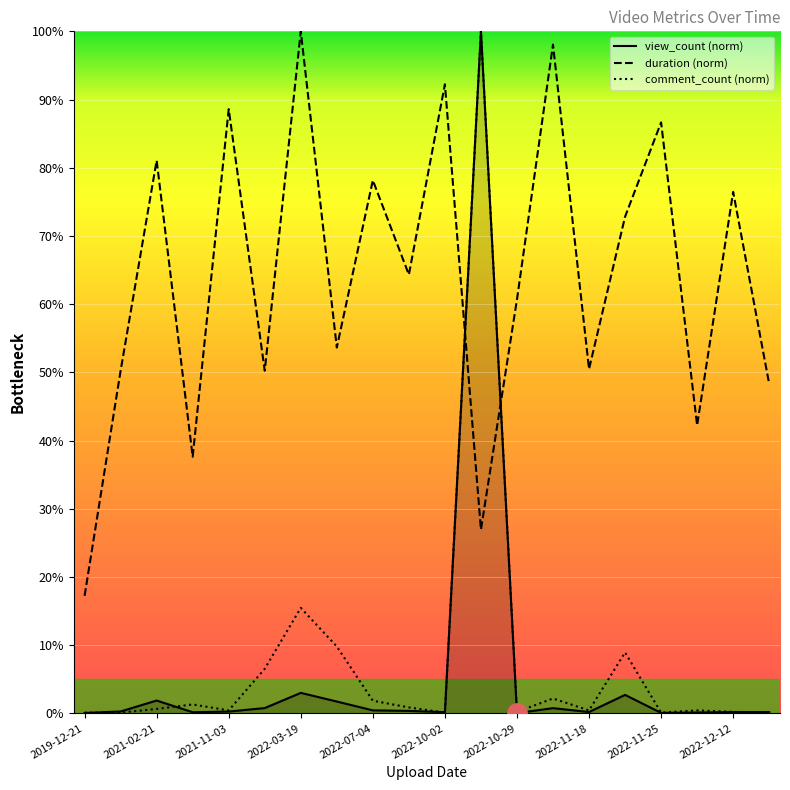

What is the lowest value of the duration (norm) series?

17.2